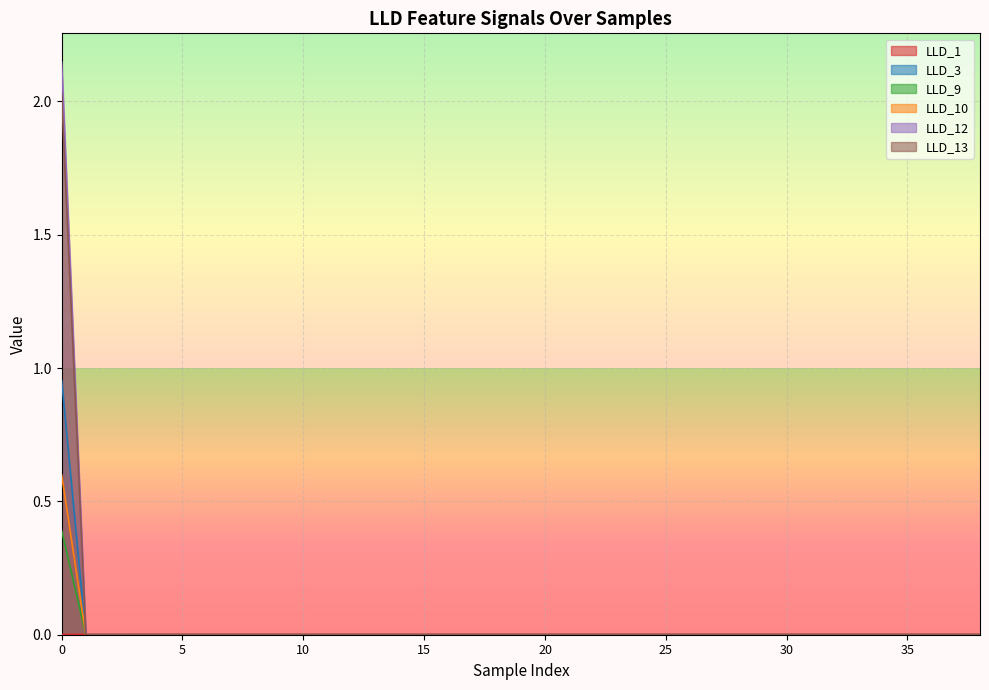

The LLD_3 series shows -0.2 at 32. True or false?

False